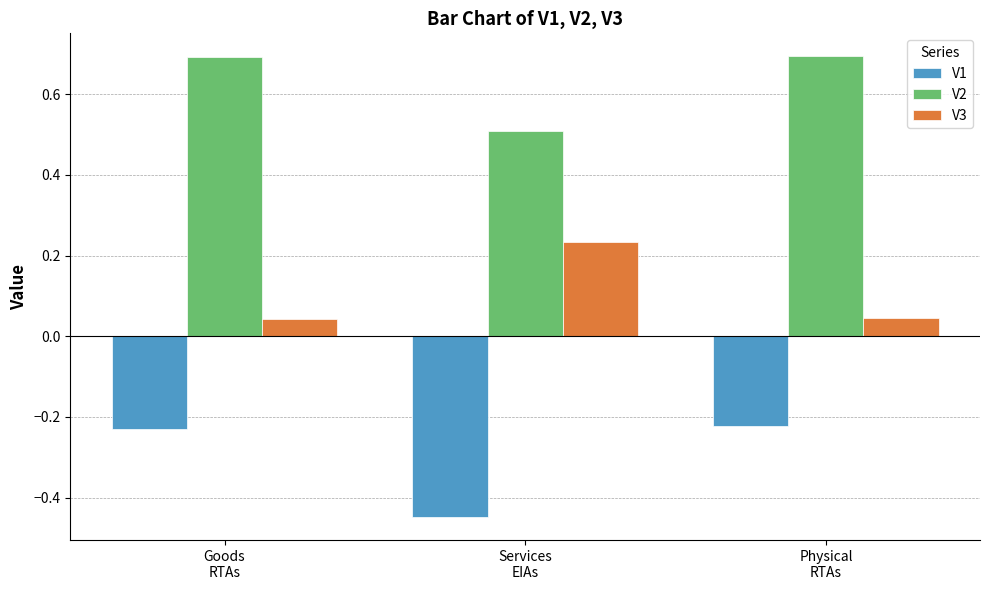

What position from the right is Physical
RTAs?

1